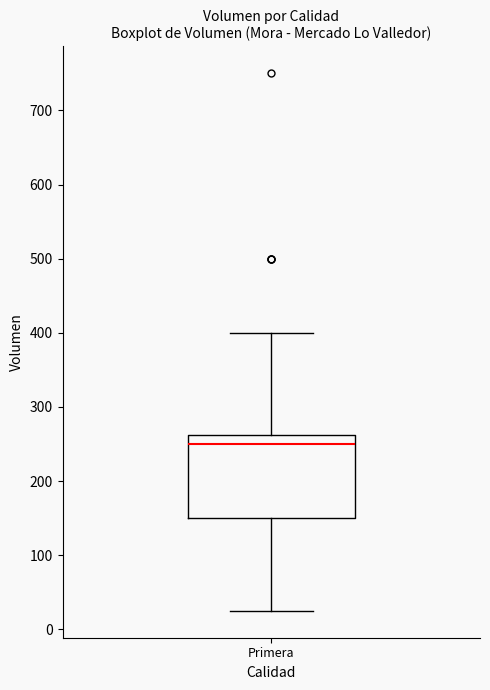

Transcribe this box plot: give where the median line is, the range the box spans, and where the two whiskers end, as read against the y-axis. The values are not printed on the chart, so give them approximately, as read against the axis.

median 250, box 150 to 260, whiskers 30 to 400